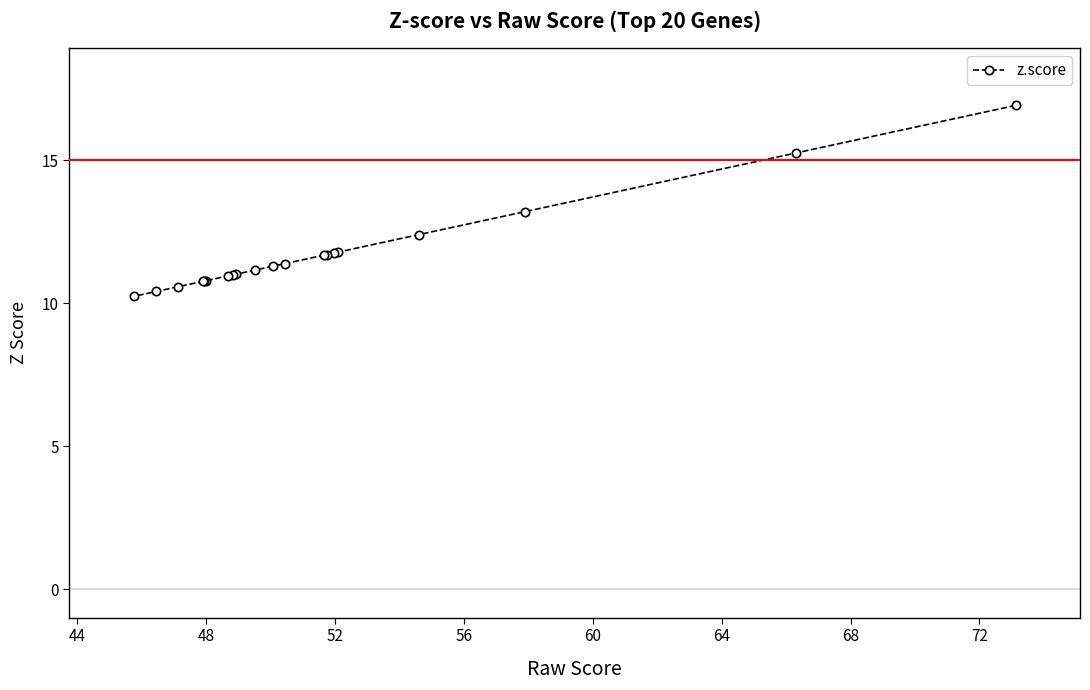

What is the average value?

11.8